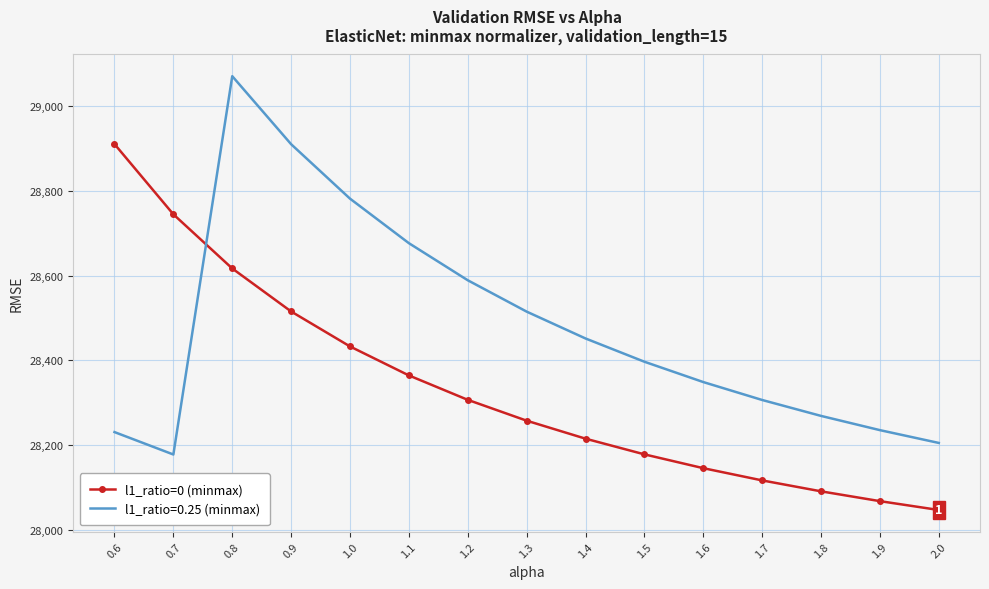

Which has a higher value, 1.3 or 1.1?

1.1